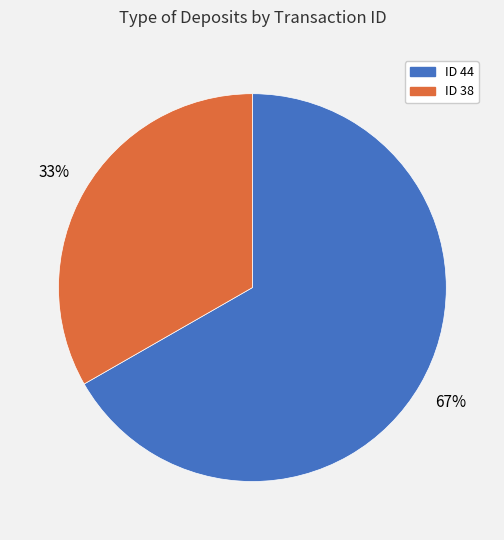

How many slices are in this pie chart?

2